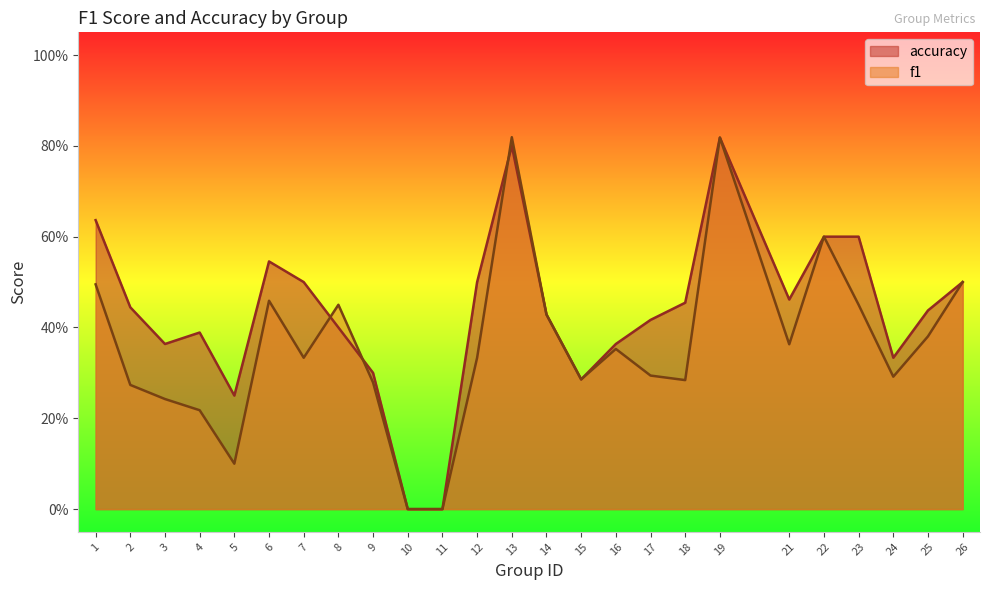

In f1, how many points are lower than both neighbors (excluding endpoints)?

6